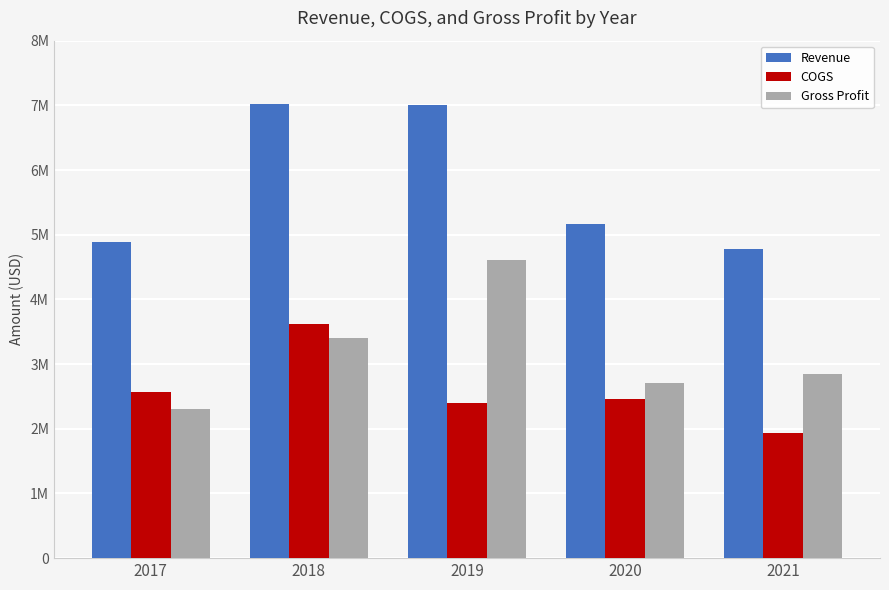

List the series in order of their overall mean, lowest first.

COGS, Gross Profit, Revenue